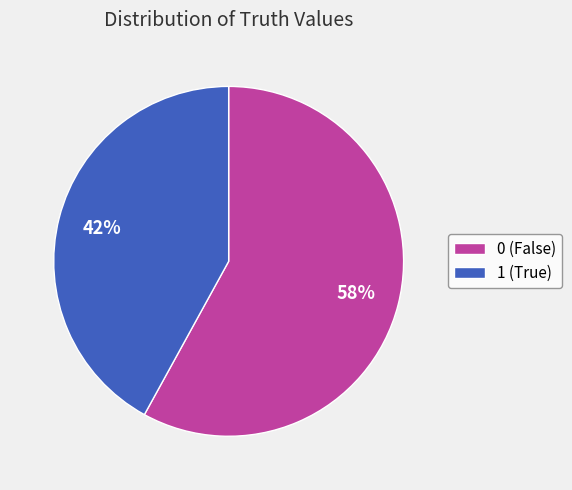

How many slices are in this pie chart?

2